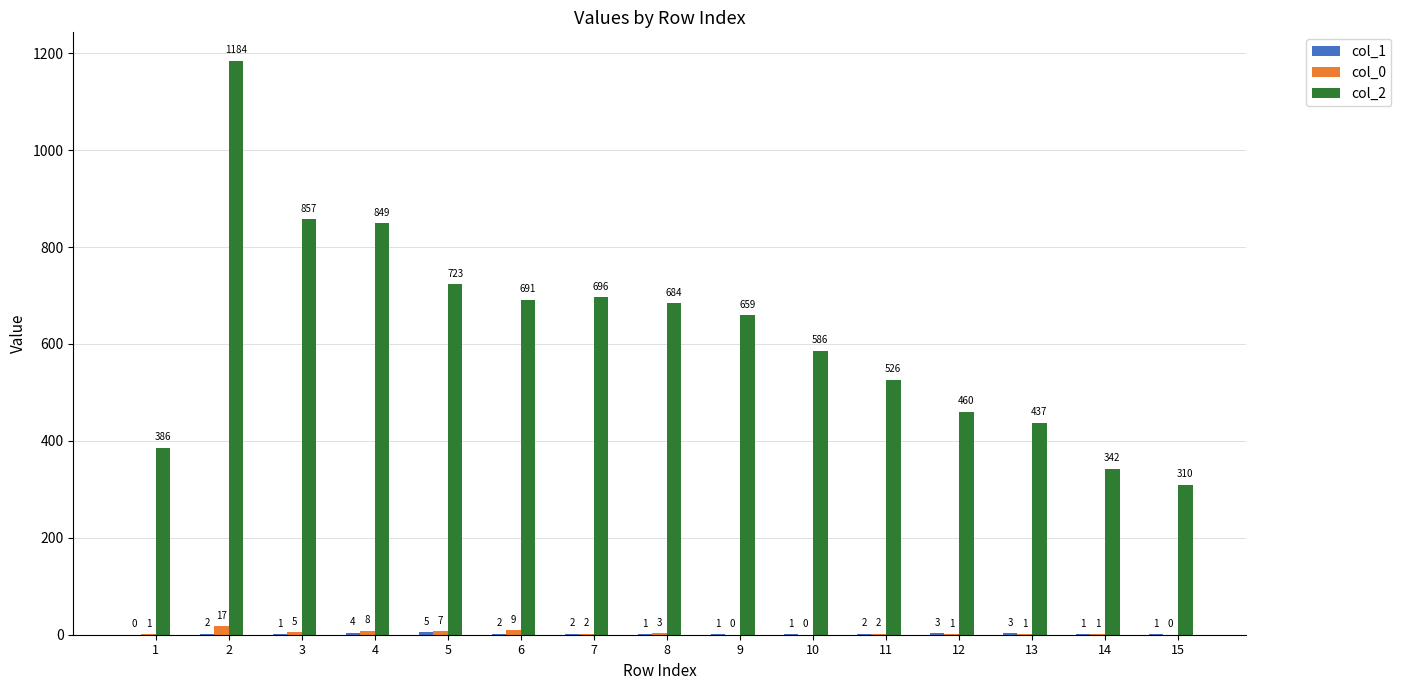

How many positive values does the col_0 series have?

12